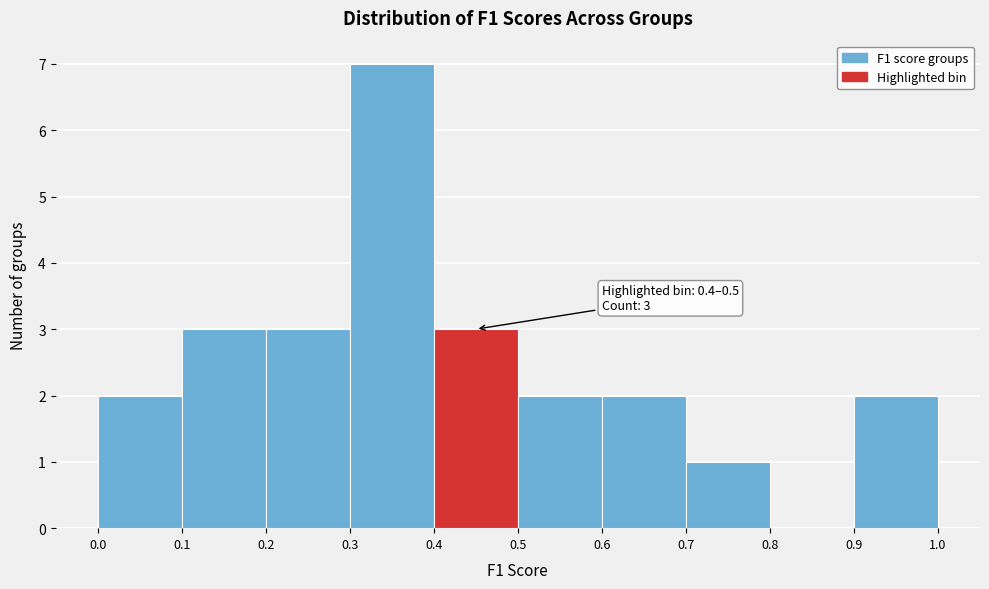

Over which range of the x-axis is the bar tallest?

0.3 to 0.4